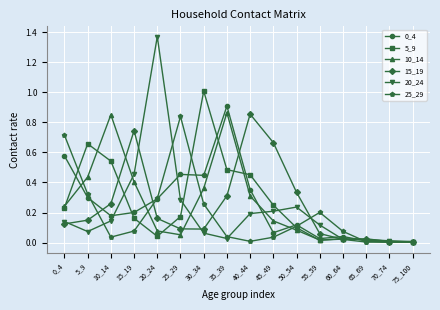

True or false: 25_29 and 15_19 intersect in this chart.

True